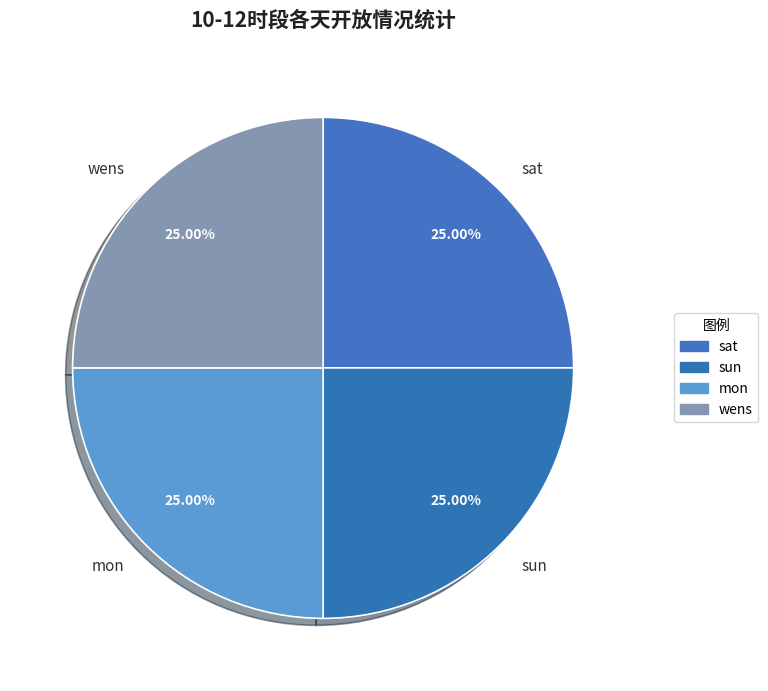

Approximately how many times larger is the value at sun compared to mon?

1.0